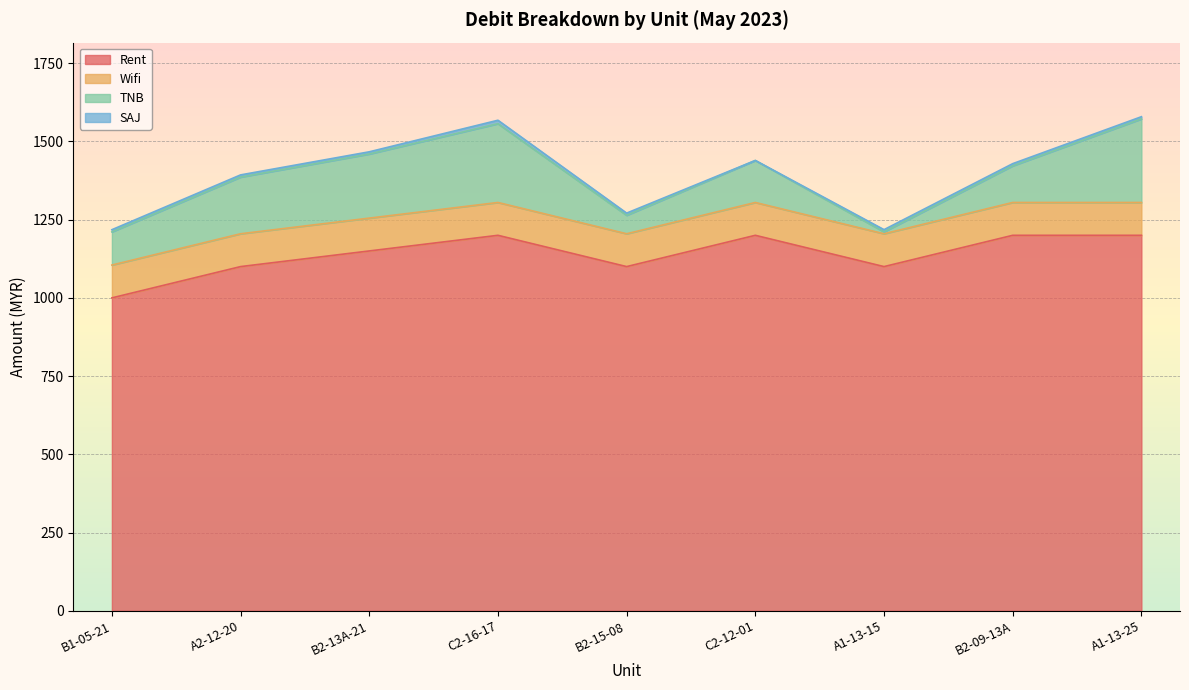

True or false: Wifi has a value of 104.9 at A1-13-25.

True